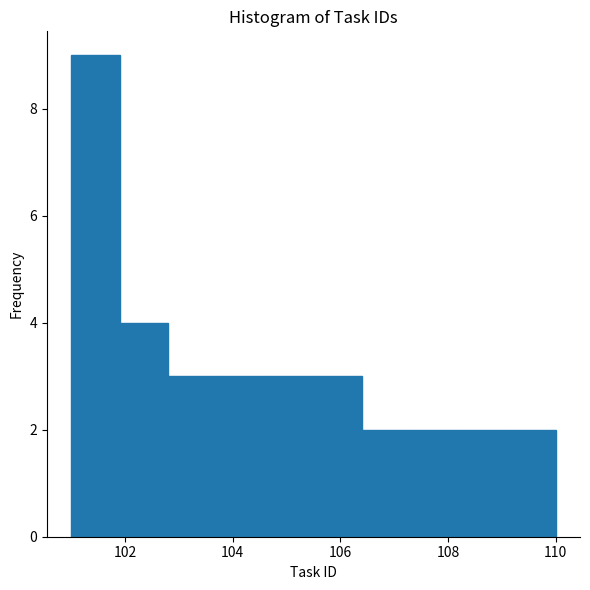

Reading left to right, list every bar in this chart as the range it spans on the x-axis followed by its height. Neither the bar edges nor the heights are printed on the chart, so give them approximately, as read against the axes.

101.0 to 101.9: 9
101.9 to 102.8: 4
102.8 to 103.7: 3
103.7 to 104.6: 3
104.6 to 105.5: 3
105.5 to 106.4: 3
106.4 to 107.3: 2
107.3 to 108.2: 2
108.2 to 109.1: 2
109.1 to 110.0: 2